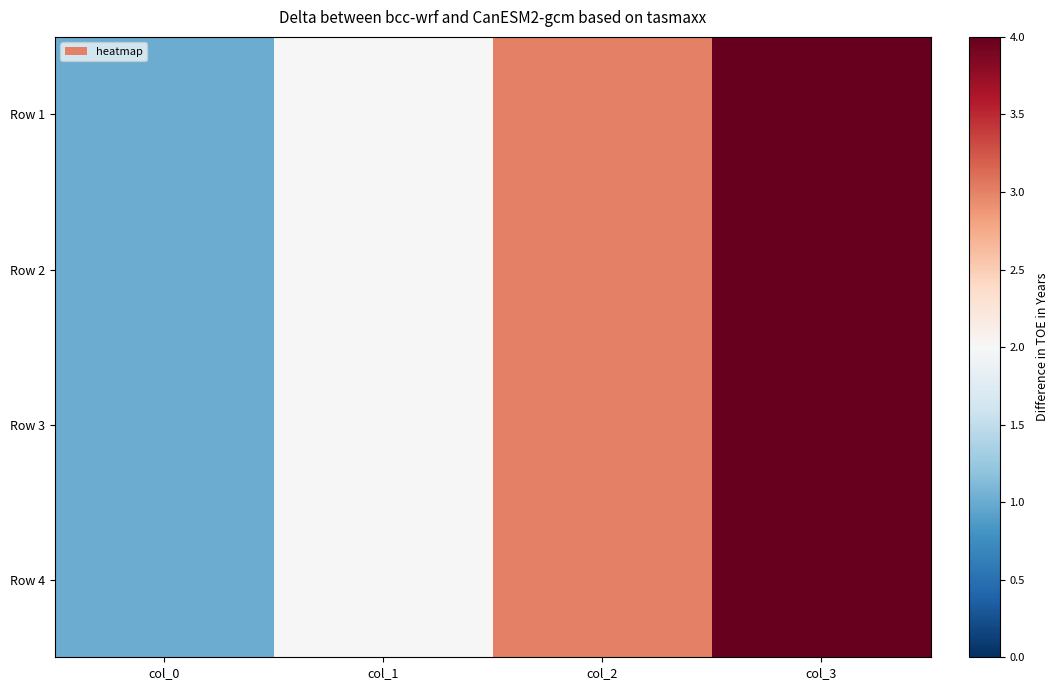

At how many categories does at least one series exceed 3?

1